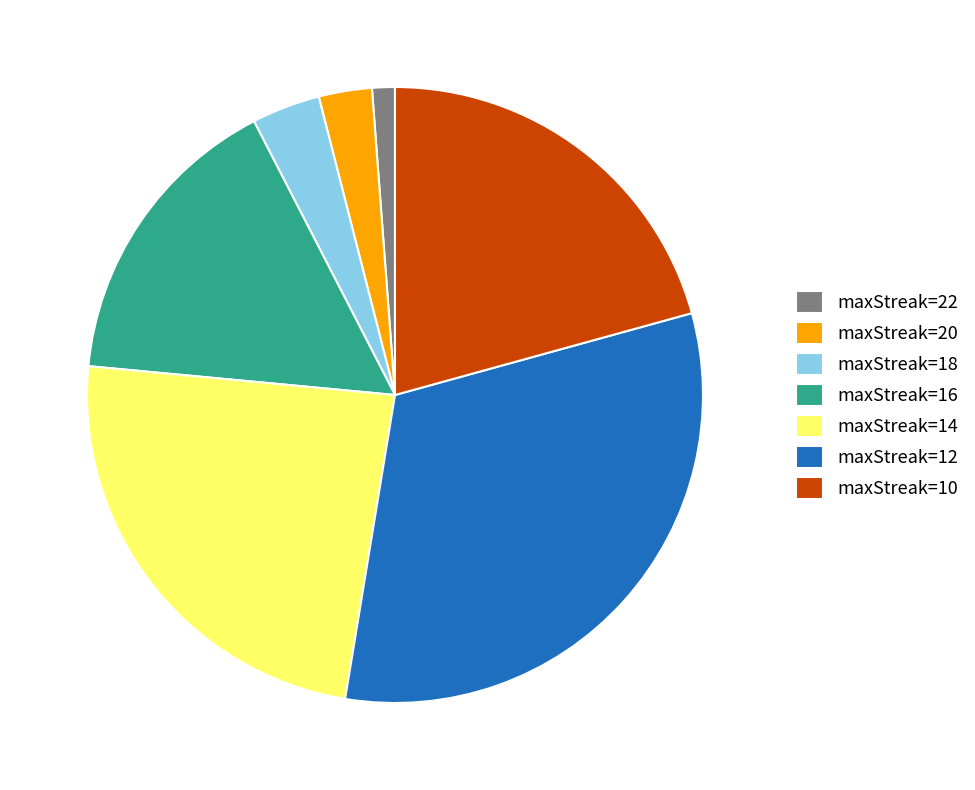

Is it true that maxStreak=10 is 35% of the pie?

False